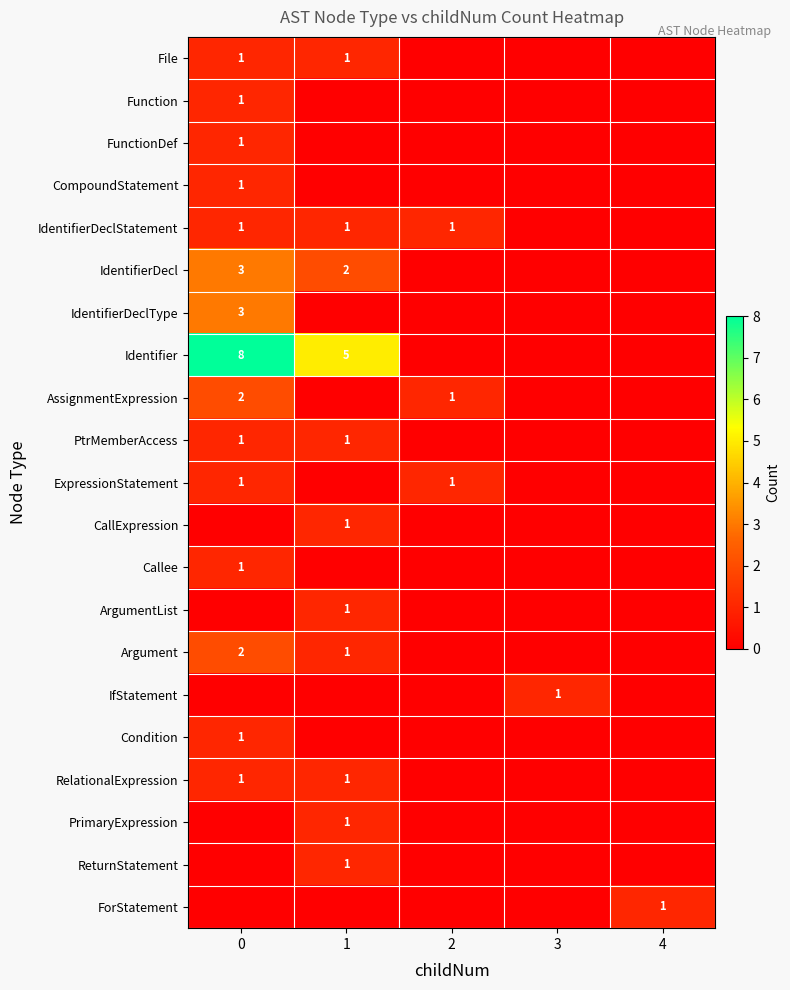

True or false: FunctionDef has a value of 2 at 0.

False